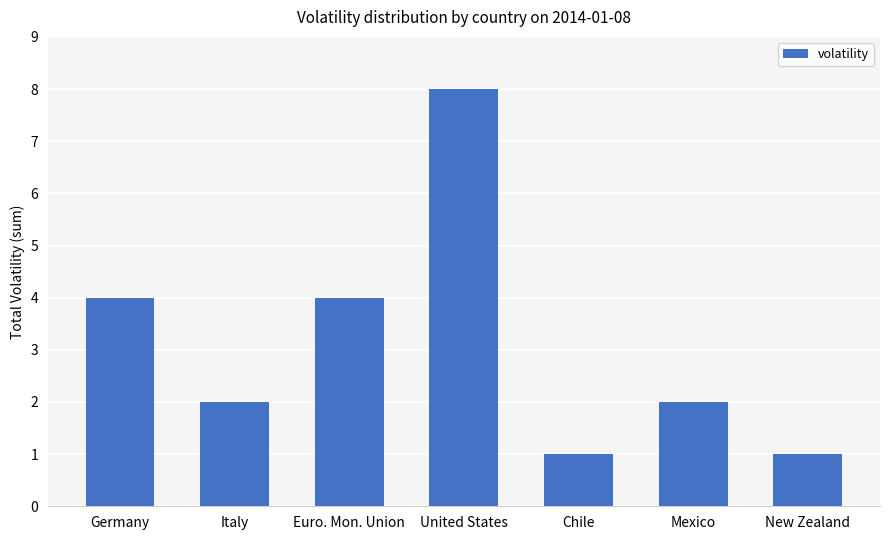

What is the greatest value displayed?

8